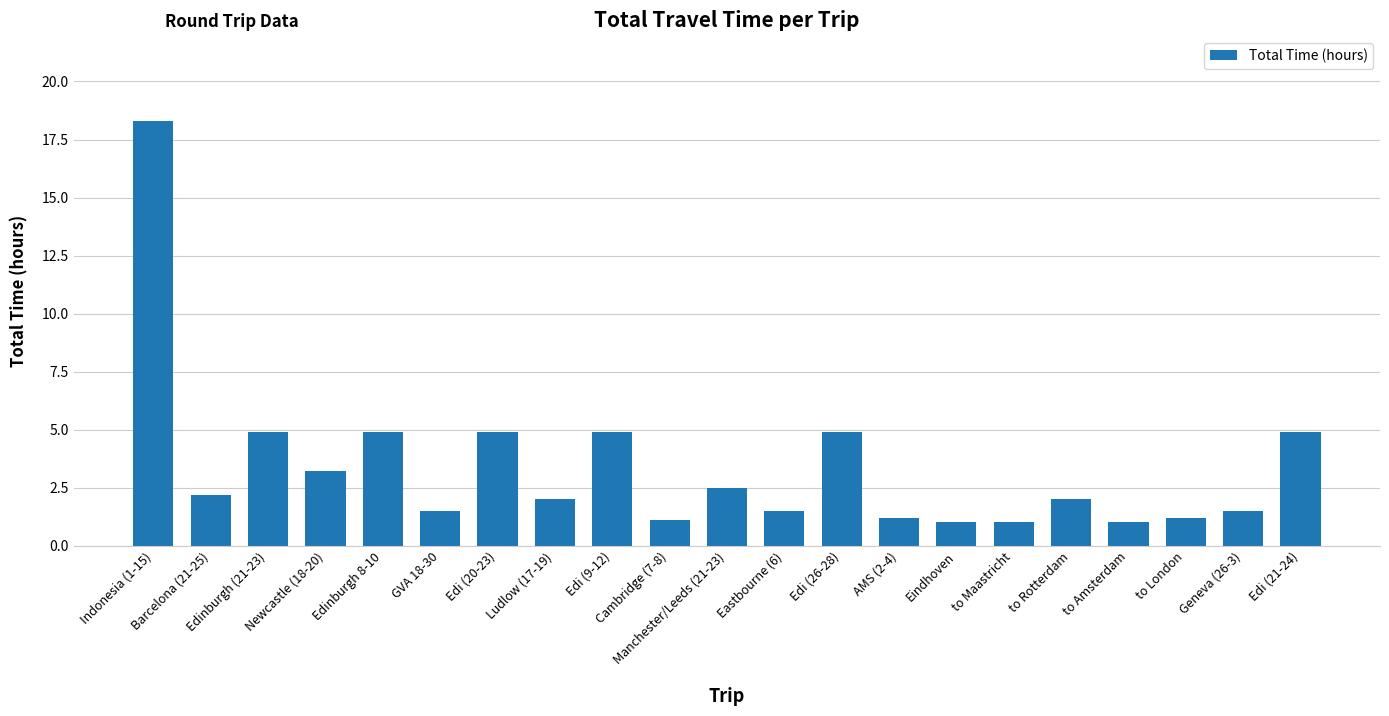

Between Edinburgh 8-10 and to Amsterdam, which is larger?

Edinburgh 8-10